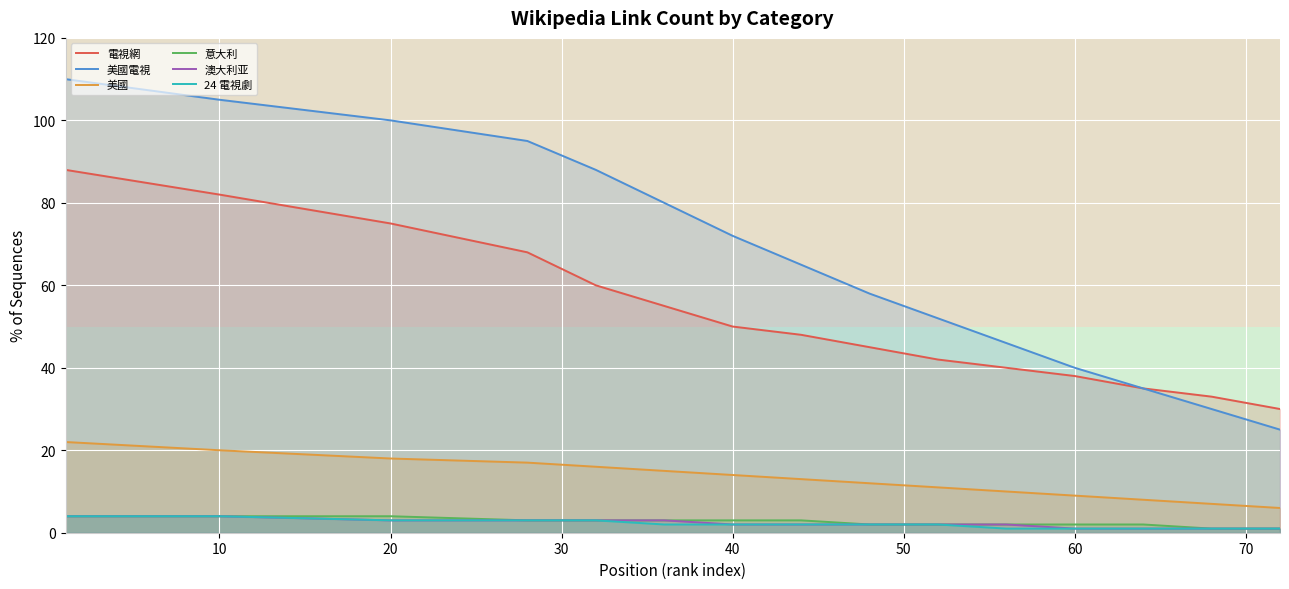

What is the value of the 24 電視劇 point at the 9th from the left?

2